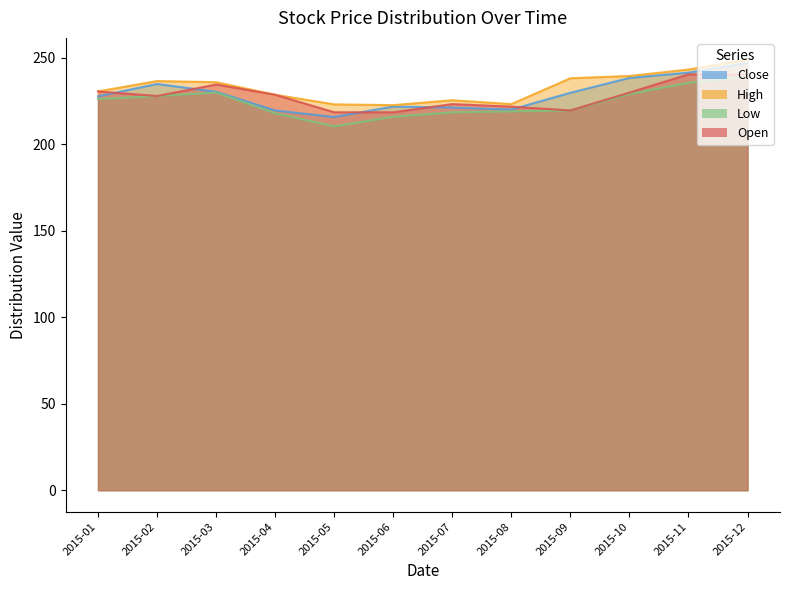

Reading left to right, transcribe all the data shown in this chart.

Close: 2015-01=227.8	2015-02=235.0	2015-03=230.5	2015-04=219.6	2015-05=215.9	2015-06=221.9	2015-07=221.3	2015-08=220.2	2015-09=229.9	2015-10=238.5	2015-11=241.5	2015-12=247.1
High: 2015-01=230.7	2015-02=236.7	2015-03=236.0	2015-04=228.7	2015-05=223.2	2015-06=222.7	2015-07=225.6	2015-08=223.3	2015-09=238.3	2015-10=239.6	2015-11=243.3	2015-12=249.2
Low: 2015-01=226.2	2015-02=228.0	2015-03=230.1	2015-04=218.0	2015-05=210.5	2015-06=216.0	2015-07=218.6	2015-08=219.1	2015-09=219.7	2015-10=229.2	2015-11=235.7	2015-12=239.2
Open: 2015-01=230.7	2015-02=228.0	2015-03=234.7	2015-04=228.7	2015-05=218.6	2015-06=218.6	2015-07=223.3	2015-08=221.9	2015-09=219.7	2015-10=230.0	2015-11=240.5	2015-12=240.3